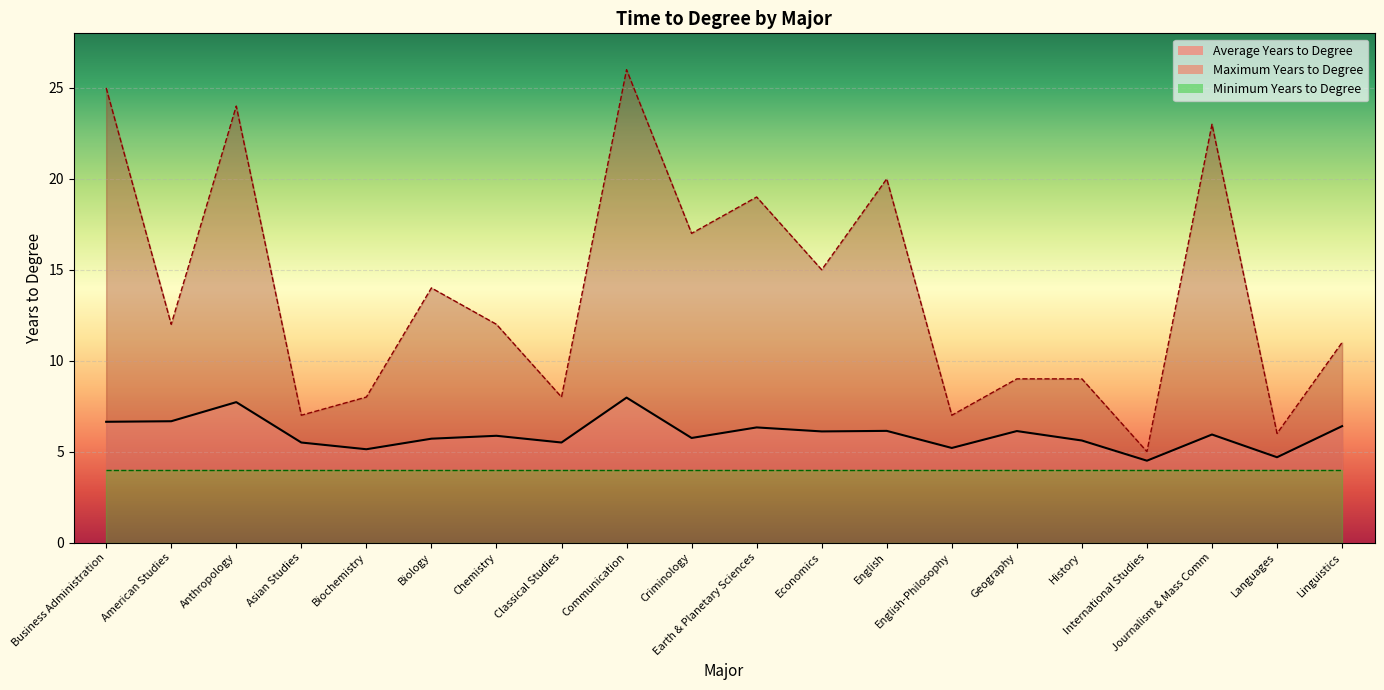

What is the difference between the Average Years to Degree values at International Studies and Biochemistry?

0.6